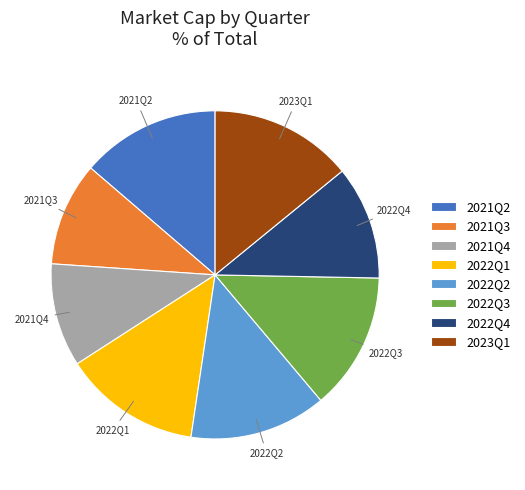

What is the ratio of the value at 2022Q1 to the value at 2021Q3?

1.3